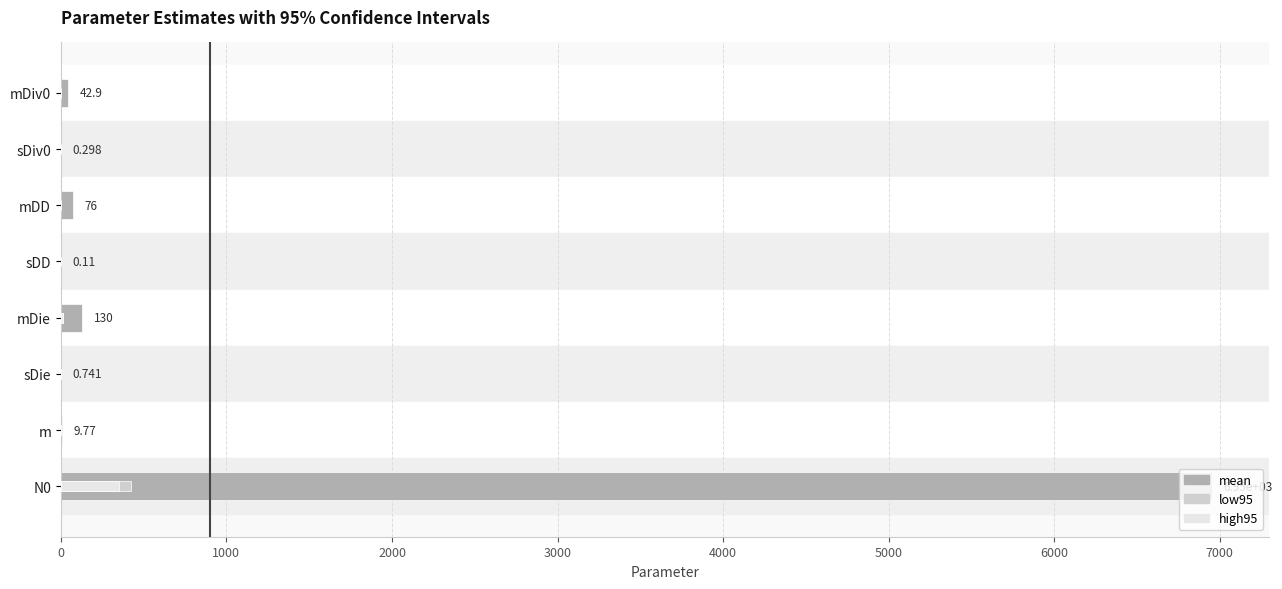

Between m and N0, which is larger?

N0